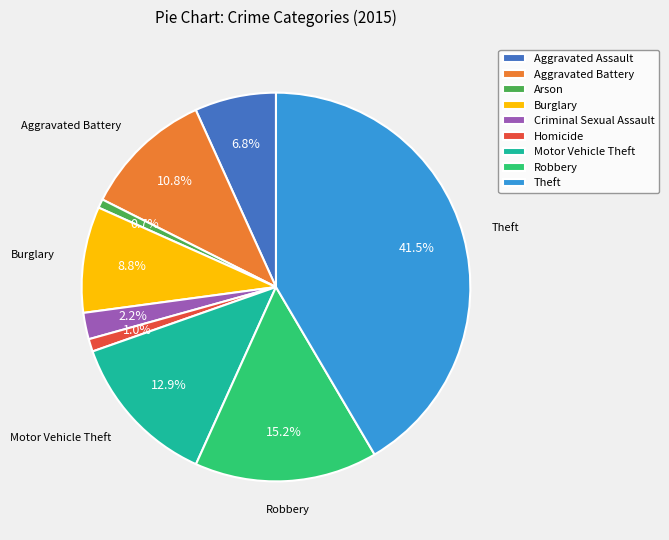

Is the sum of Aggravated Assault and Theft greater than half?

No